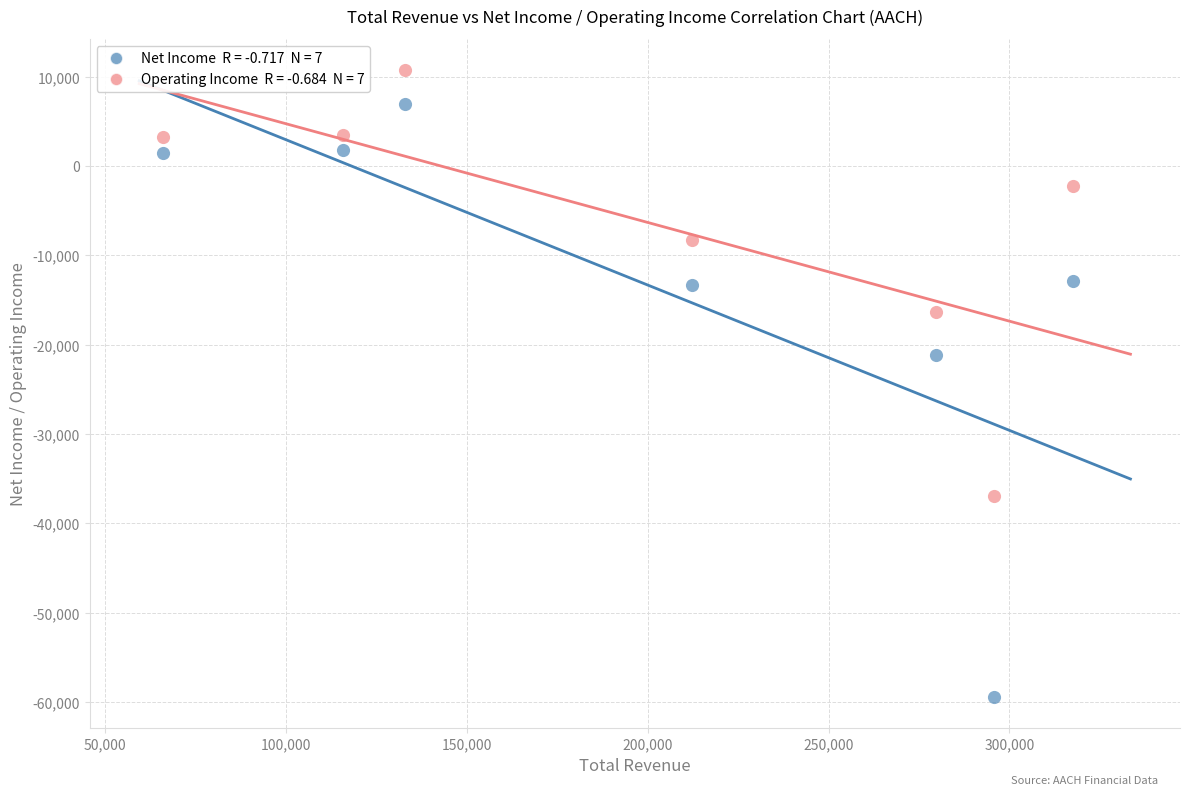

Across all data points, what is the range of X values (max minus min)?

251600